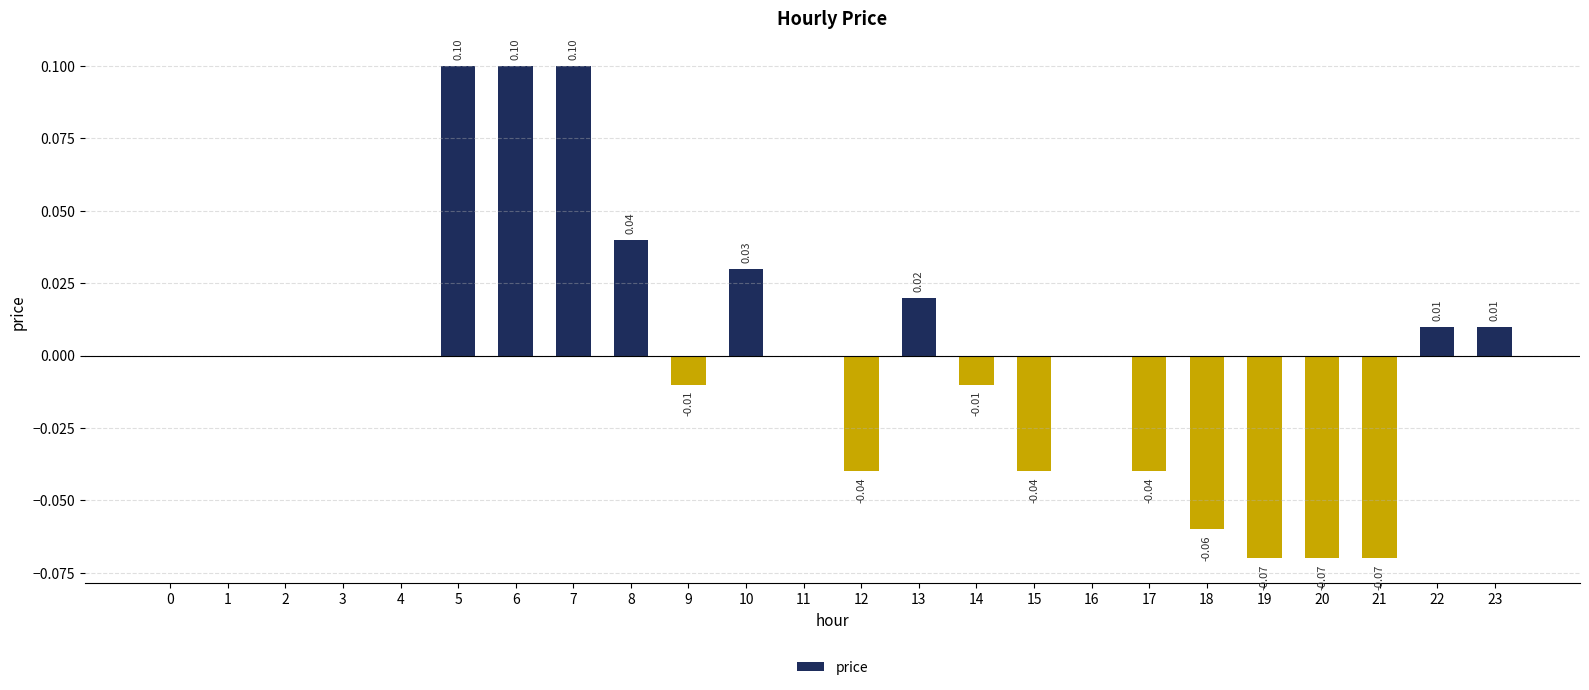

Between 10 and 4, which is larger?

10